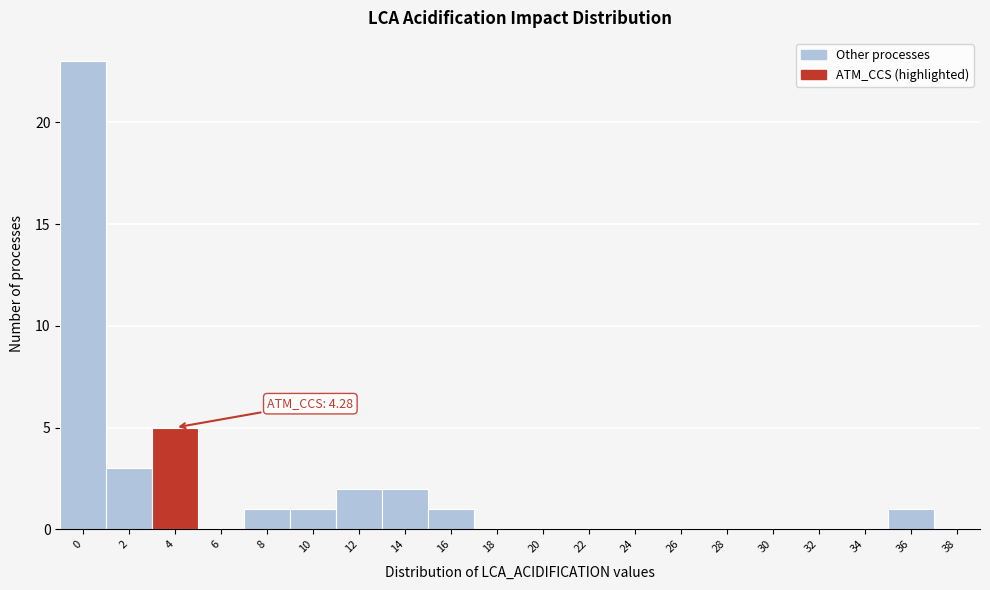

Reading left to right, what are all the values shown in this chart?

0=23	2=3	4=5	6=0	8=1	10=1	12=2	14=2	16=1	18=0	20=0	22=0	24=0	26=0	28=0	30=0	32=0	34=0	36=1	38=0